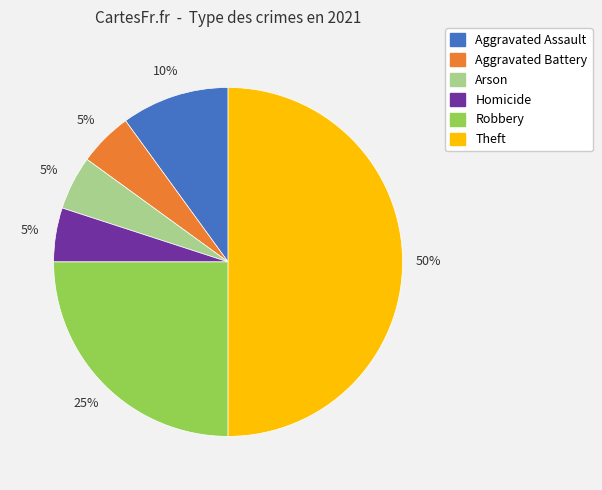

To the nearest percent, what is the difference between the largest and smallest slice percentages?

45%